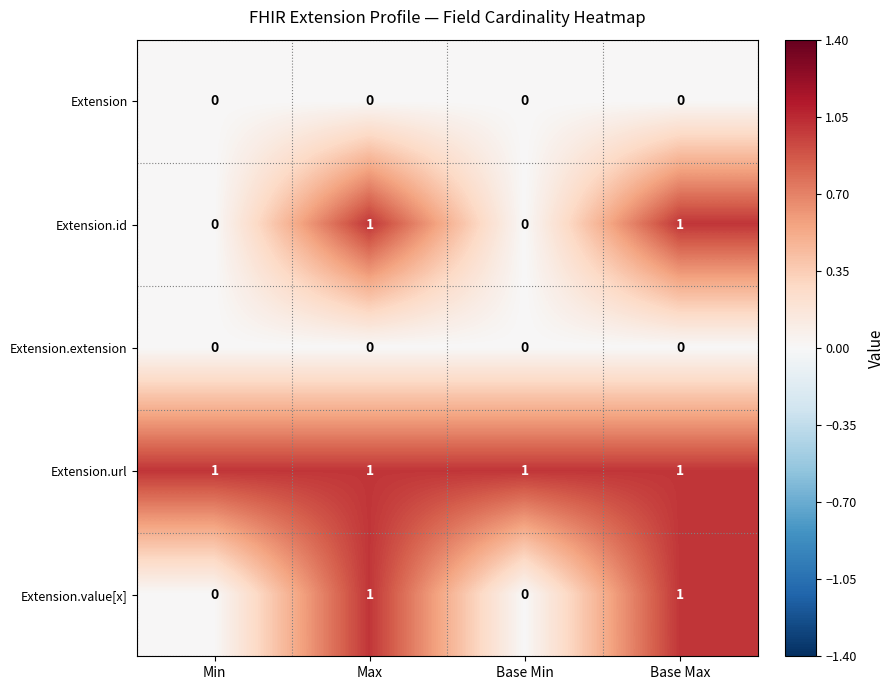

Which series has the largest total across all categories?

Extension.url